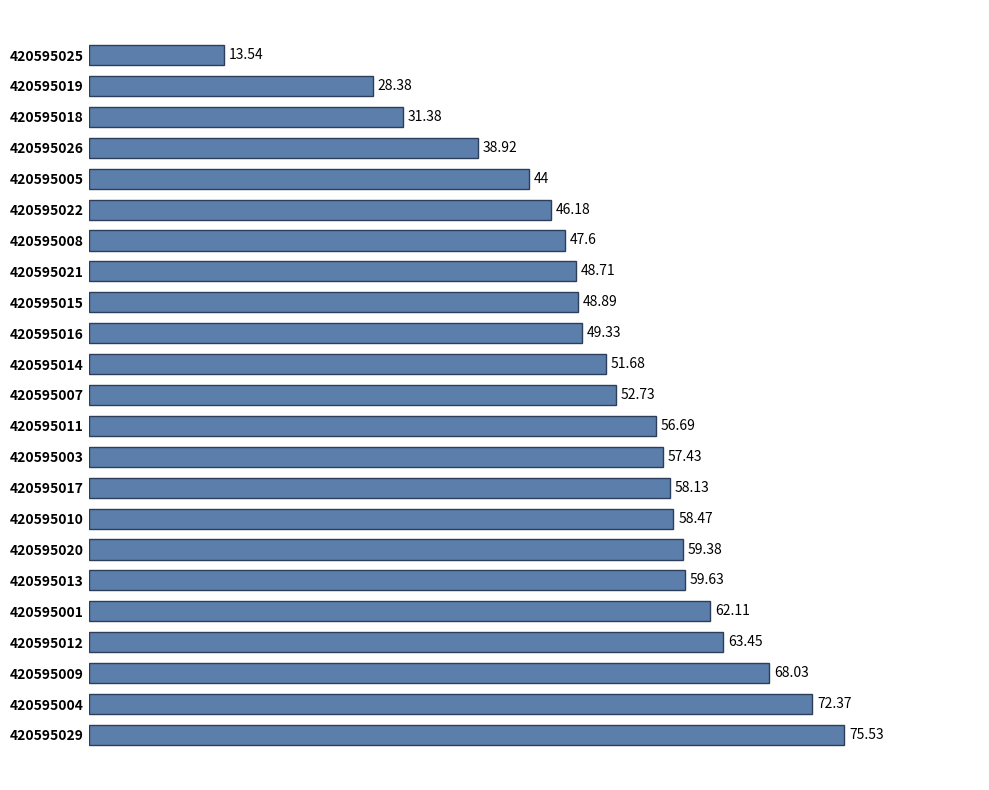

How many values exceed 52?

12